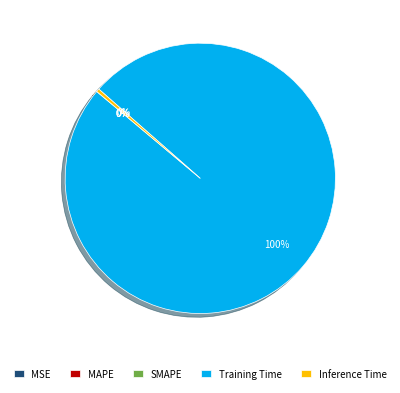

What is the largest slice in the pie chart?

Training Time